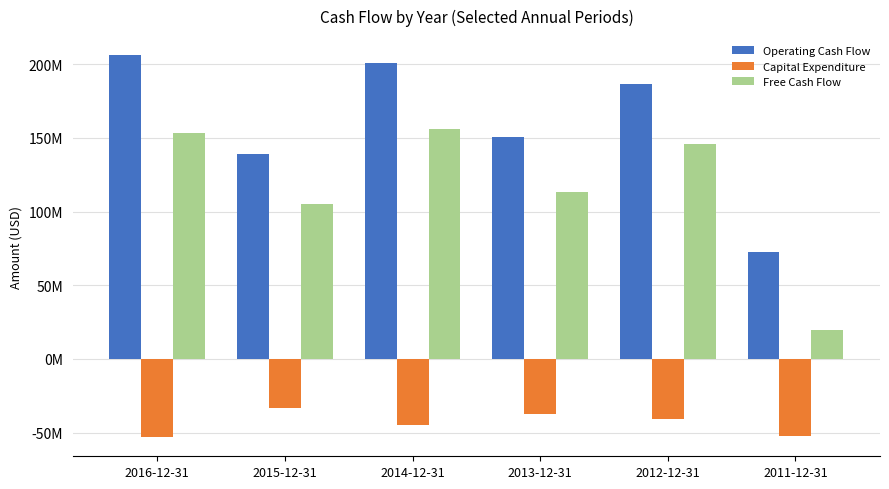

What are all the series names shown in the legend?

Operating Cash Flow, Capital Expenditure, Free Cash Flow